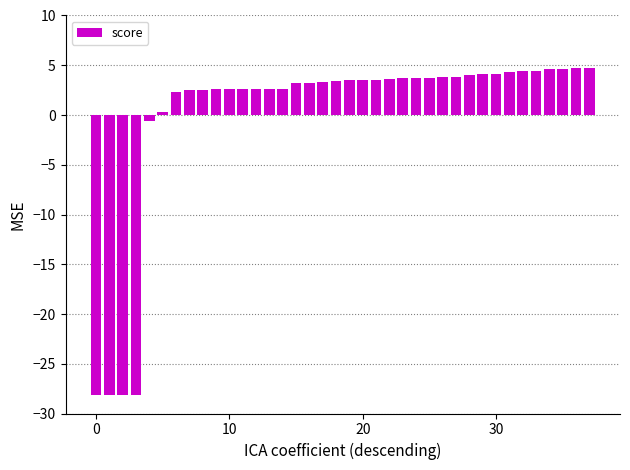

What is the value of the 13th bar from the left?

2.6